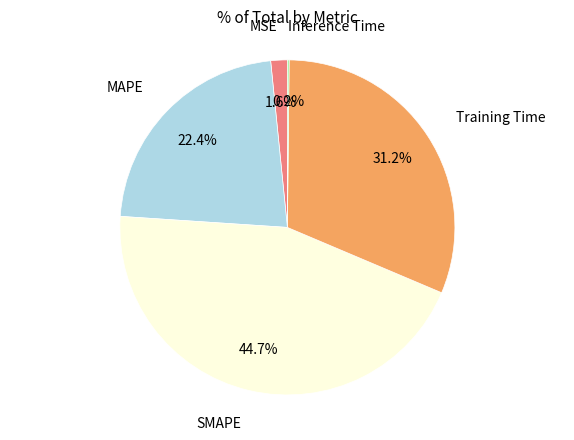

Is there any slice that represents more than half of the pie?

No